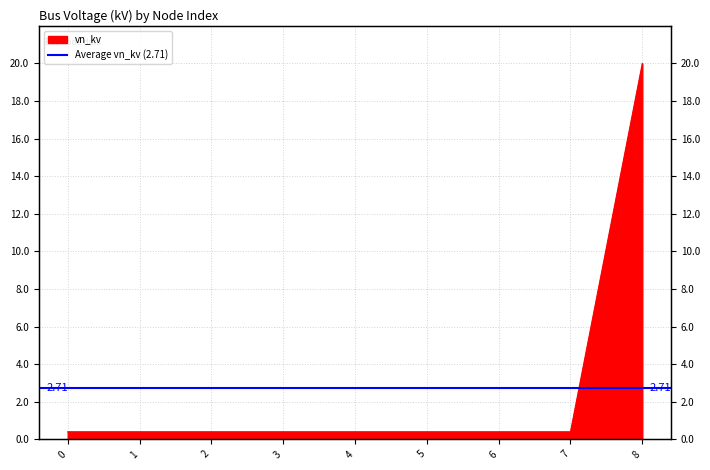

List the labels in order of value, smallest first.

0, 1, 2, 3, 4, 5, 6, 7, 8